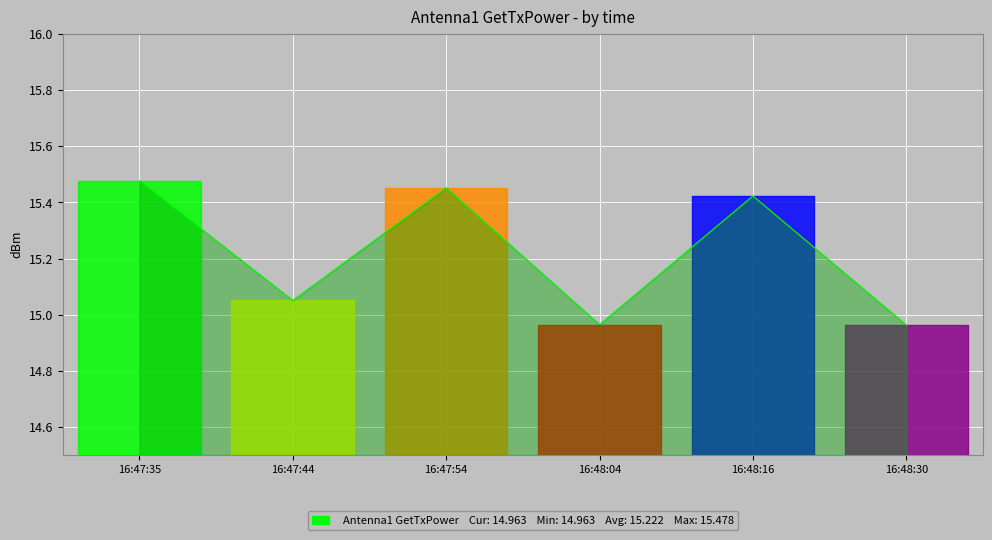

True or false: the data shows 7.7 at 16:47:44.

False